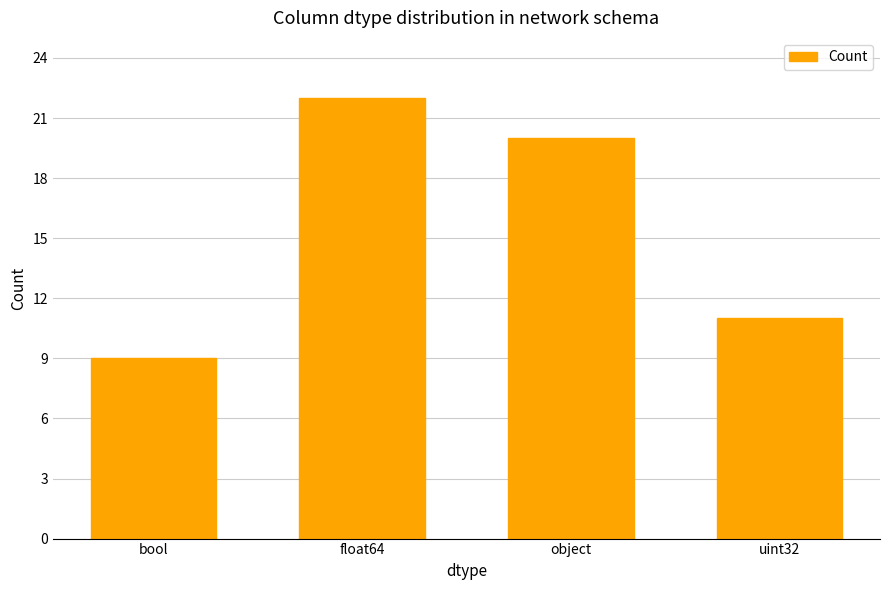

At which label is the value closest to 15?

uint32